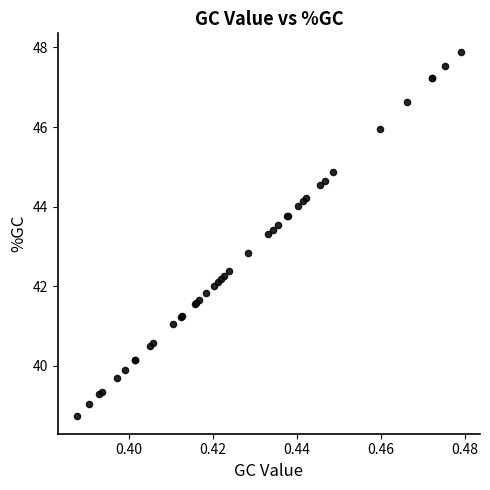

What Y value in the scatter plot is closest to 43?

42.8